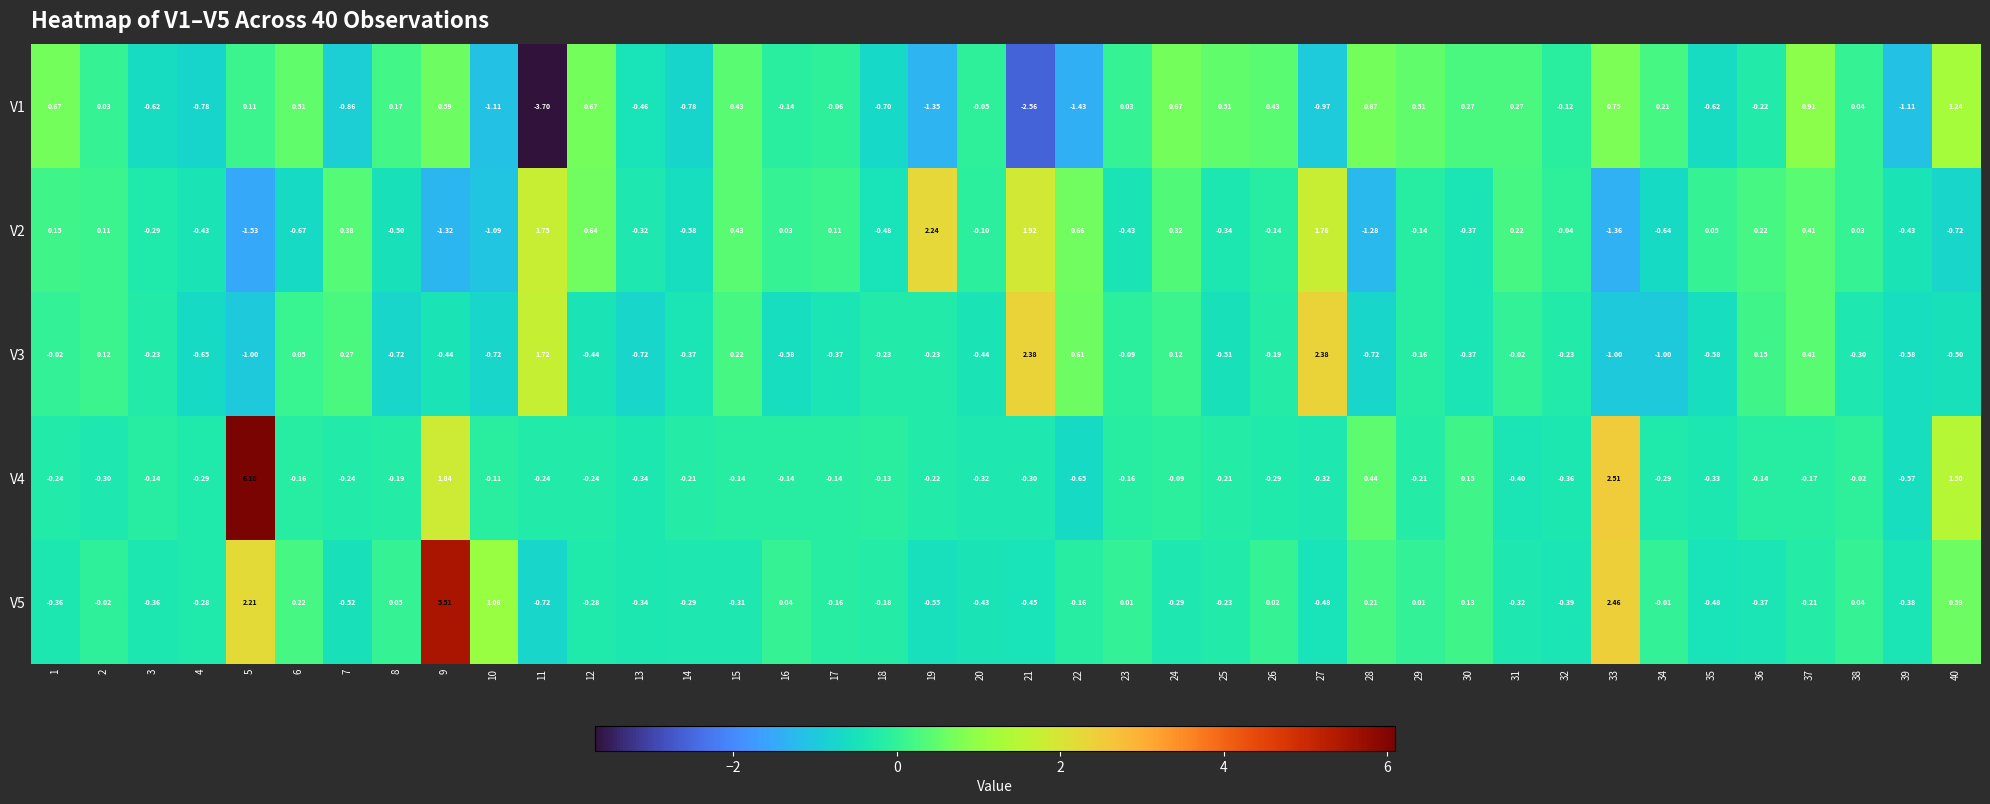

Is the value of V1 at 26 greater than the value of V4 at 37?

Yes